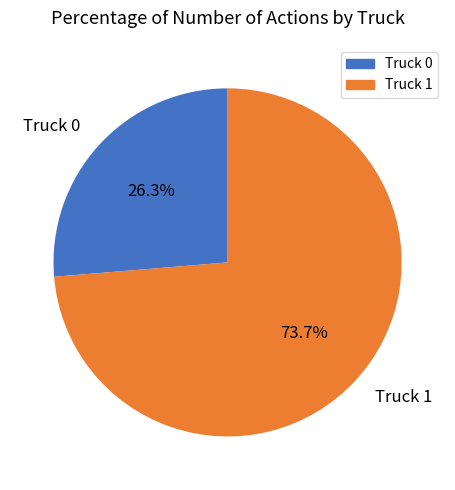

How many segments does this pie chart have?

2